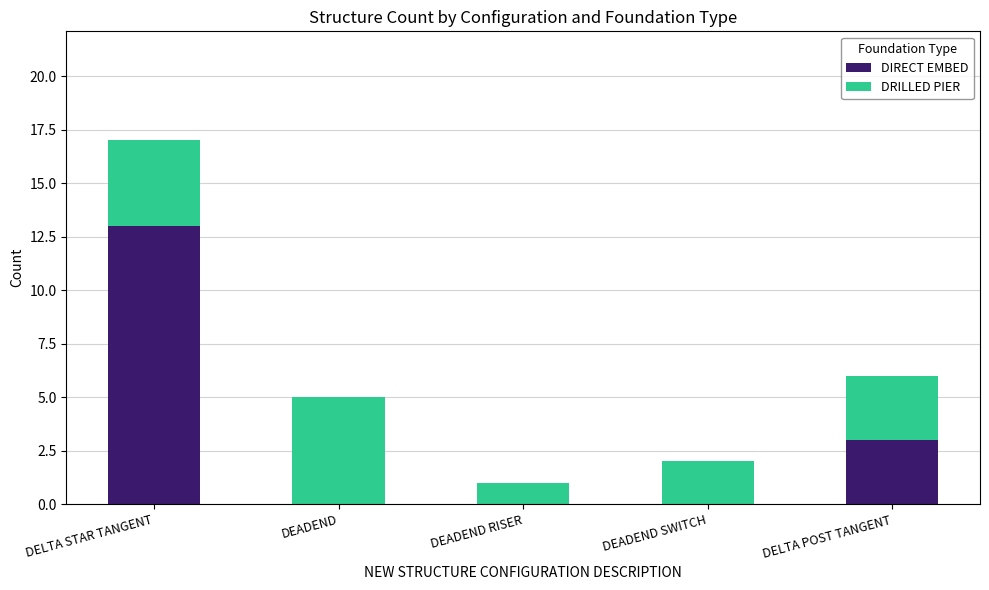

What is the total value across all series at DEADEND?

5